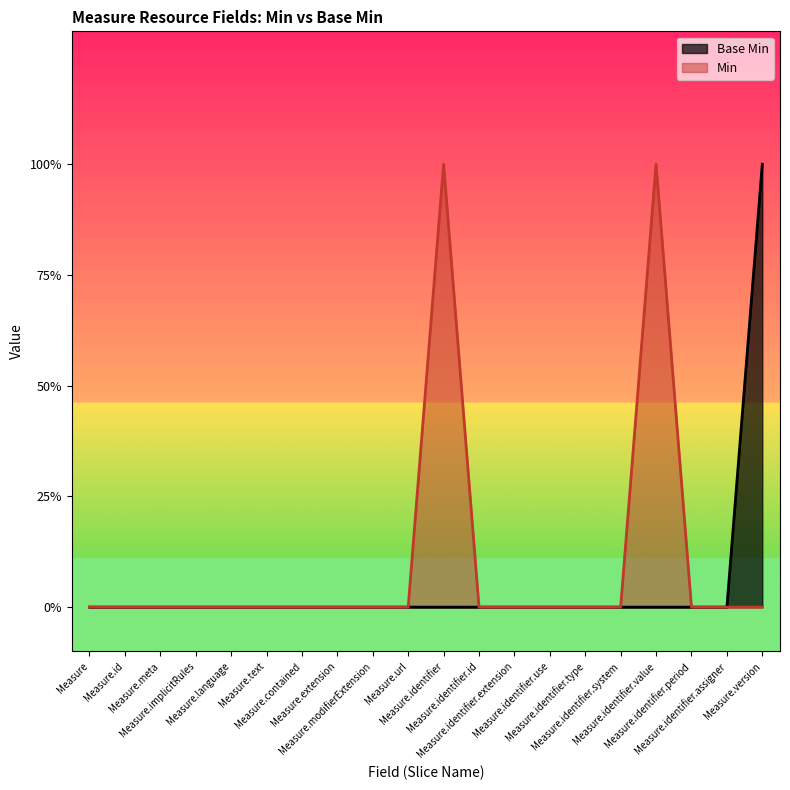

What position from the left is Measure.identifier.id?

12